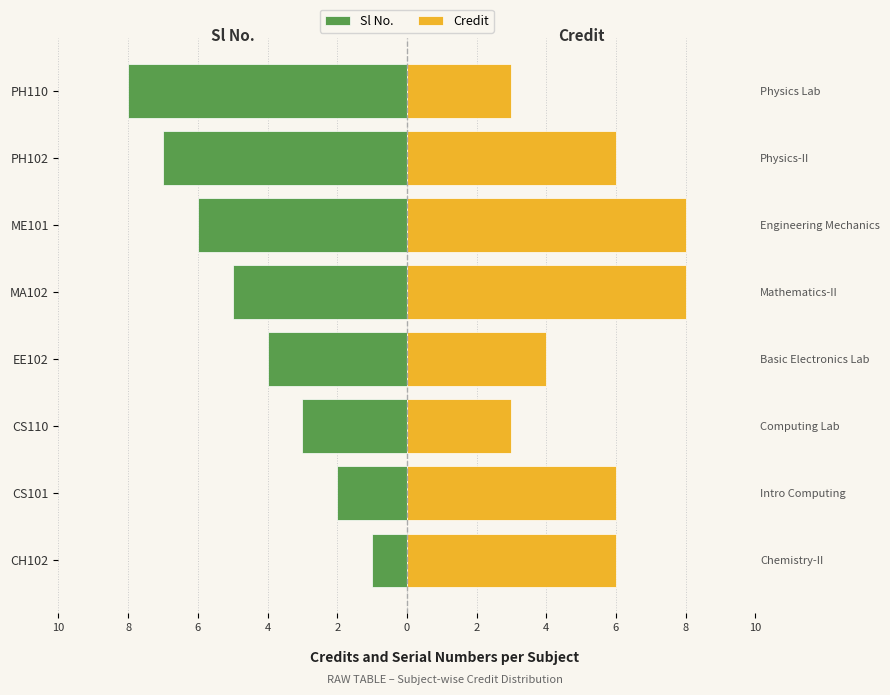

What is the value of the Credit bar at the 4th from the left?

4